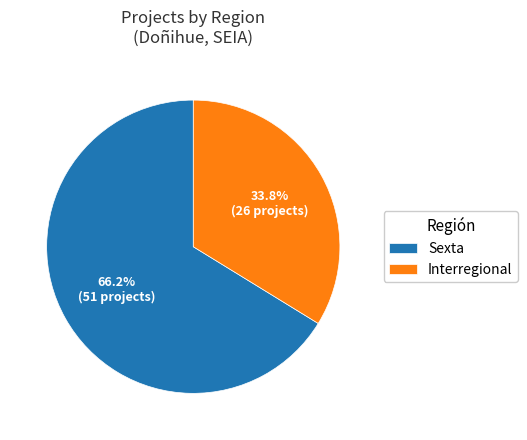

Approximately how many times larger is the value at Sexta compared to Interregional?

2.0